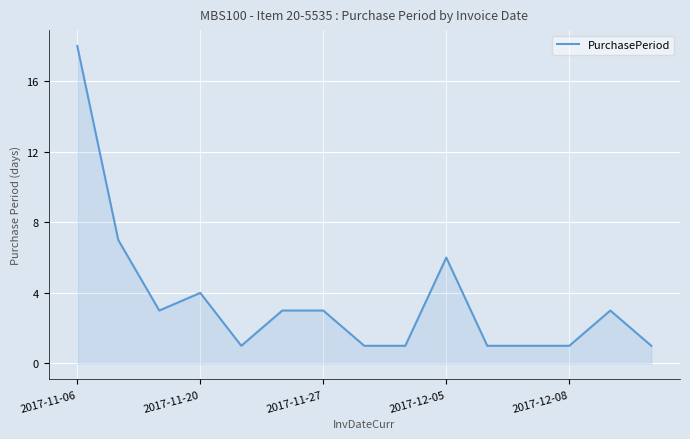

Reading right to left, transcribe all the data shown in this chart.

1	3	1	1	1	6	1	1	3	3	1	4	3	7	18